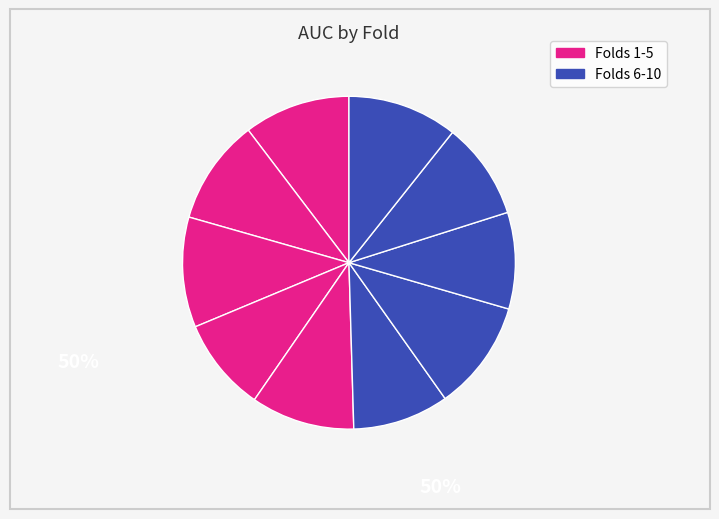

To the nearest percent, what is the difference between the largest and smallest slice percentages?

2%